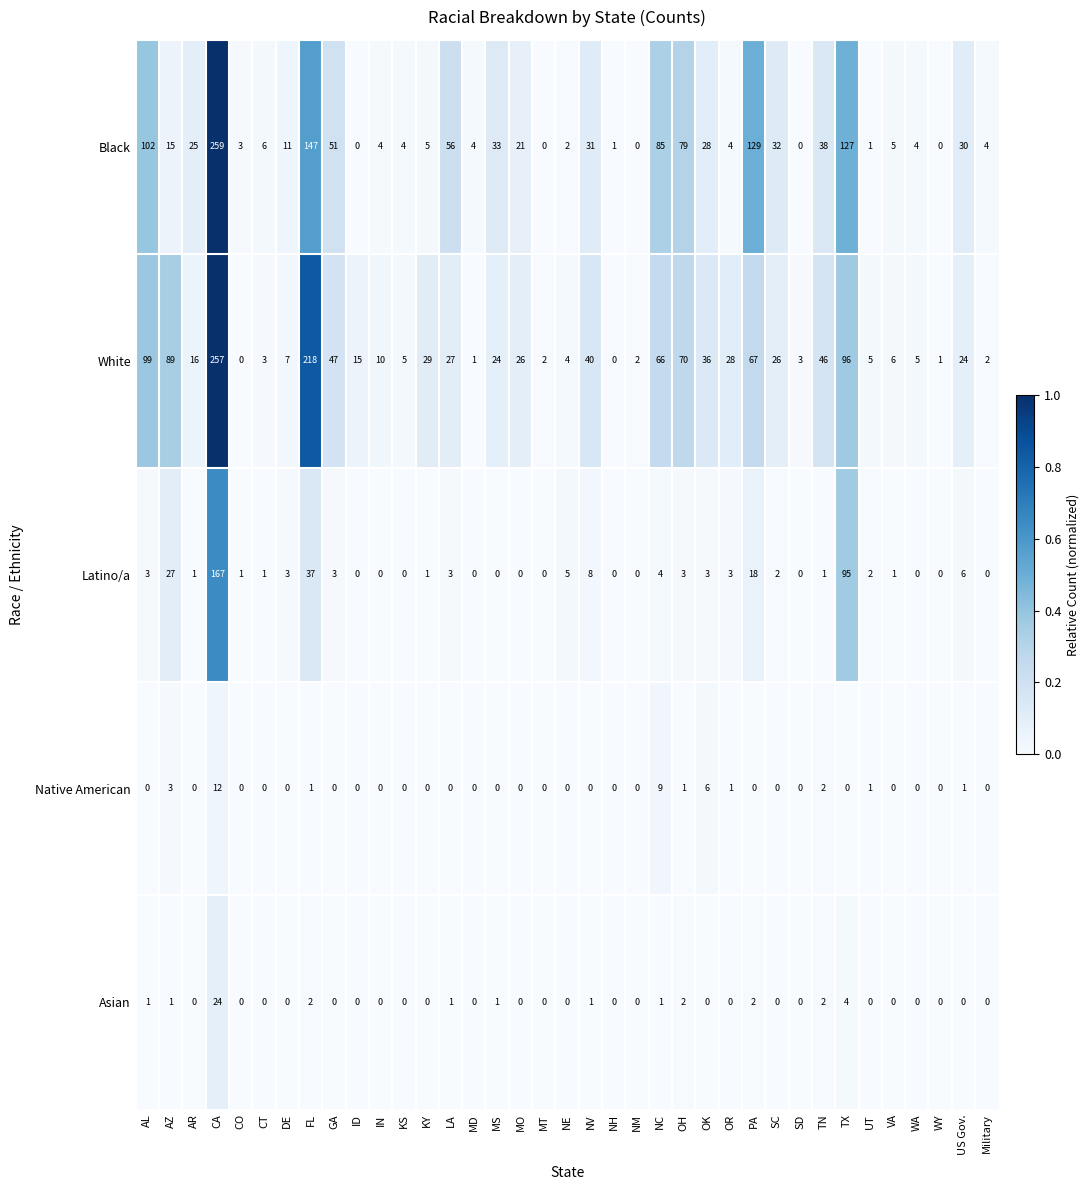

At AL, list the series in order from smallest to largest.

Native American, Asian, Latino/a, White, Black